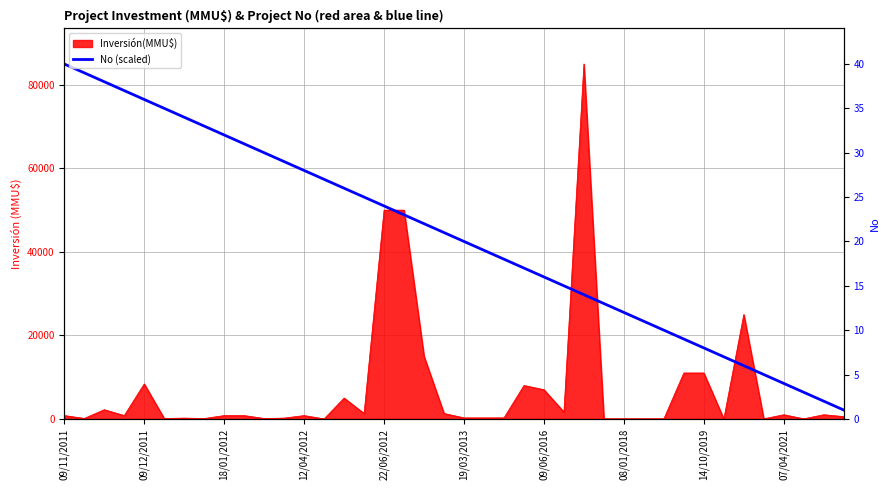

What is the ratio of the value at 14 to the value at 27?

2.0